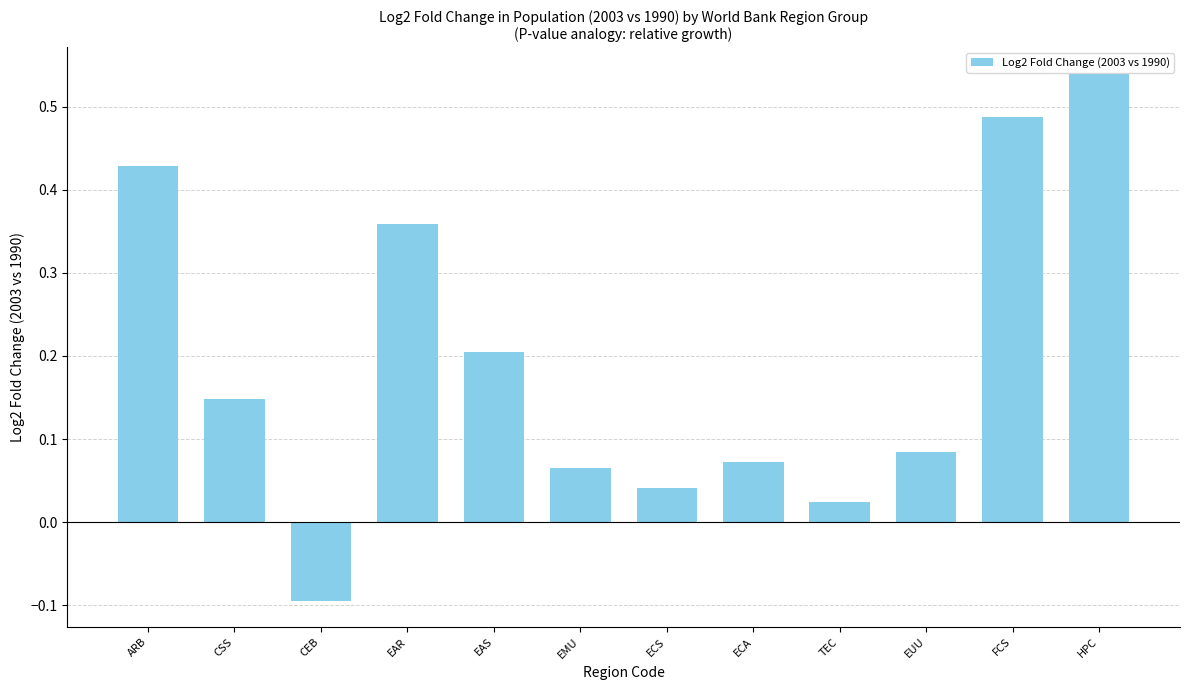

What is the sum of the values at EUU and FCS?

0.6